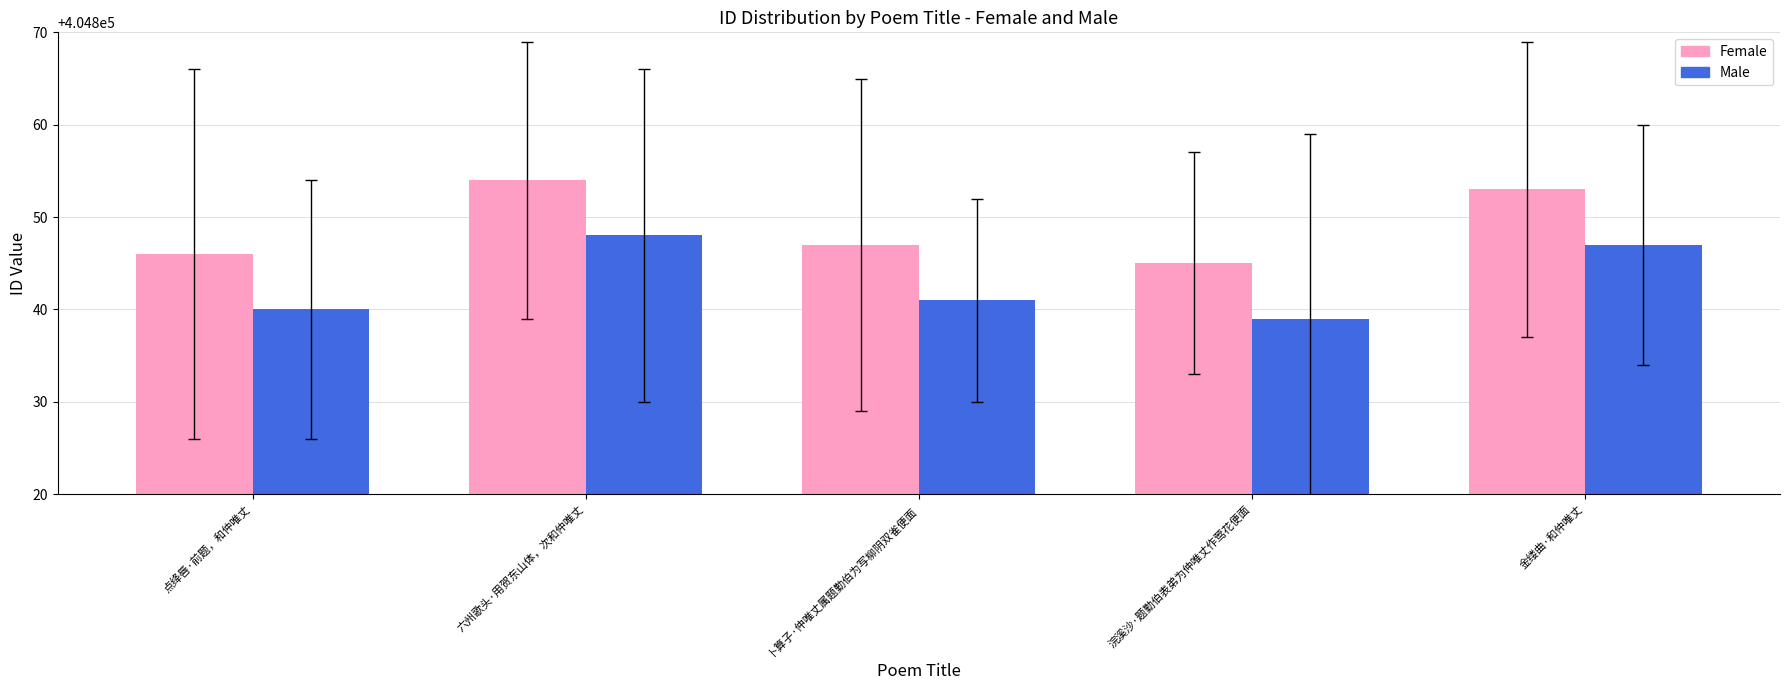

Is it true that Male equals 404841 at 卜算子·仲唯丈属题勤伯为写柳阴双雀便面?

True